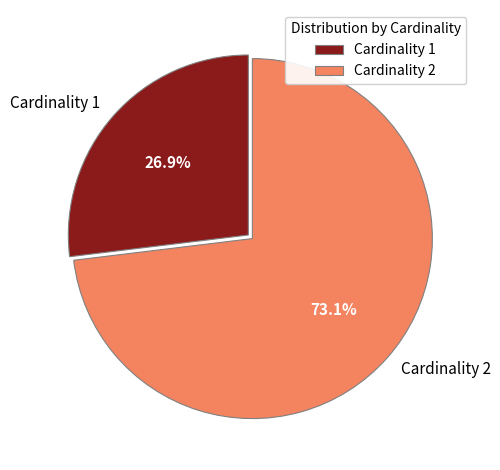

Is Cardinality 2 the majority of the pie?

Yes